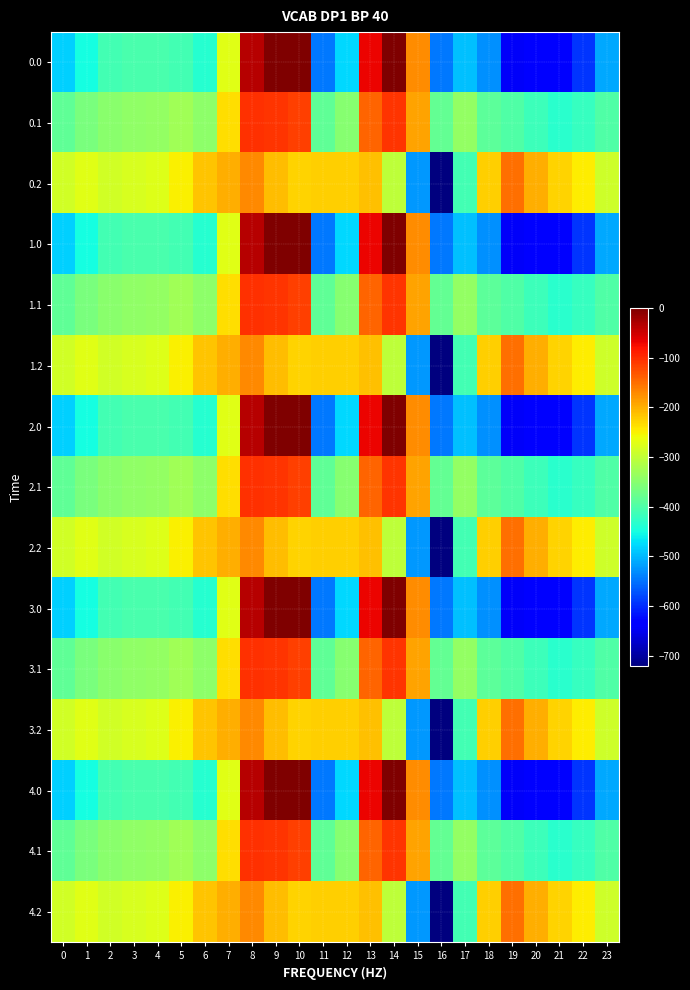

What is the difference between the highest and lowest values at 20?

430.7